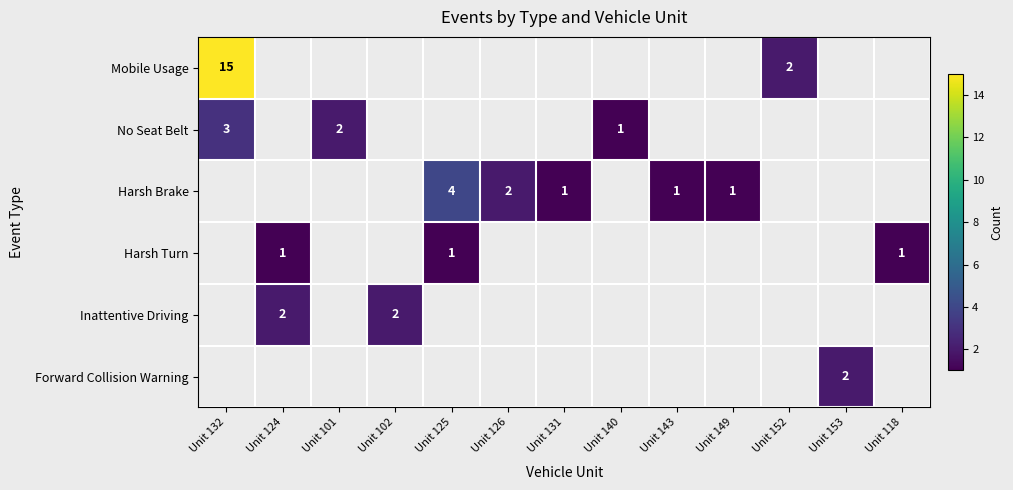

How many categories are shown in the chart?

13